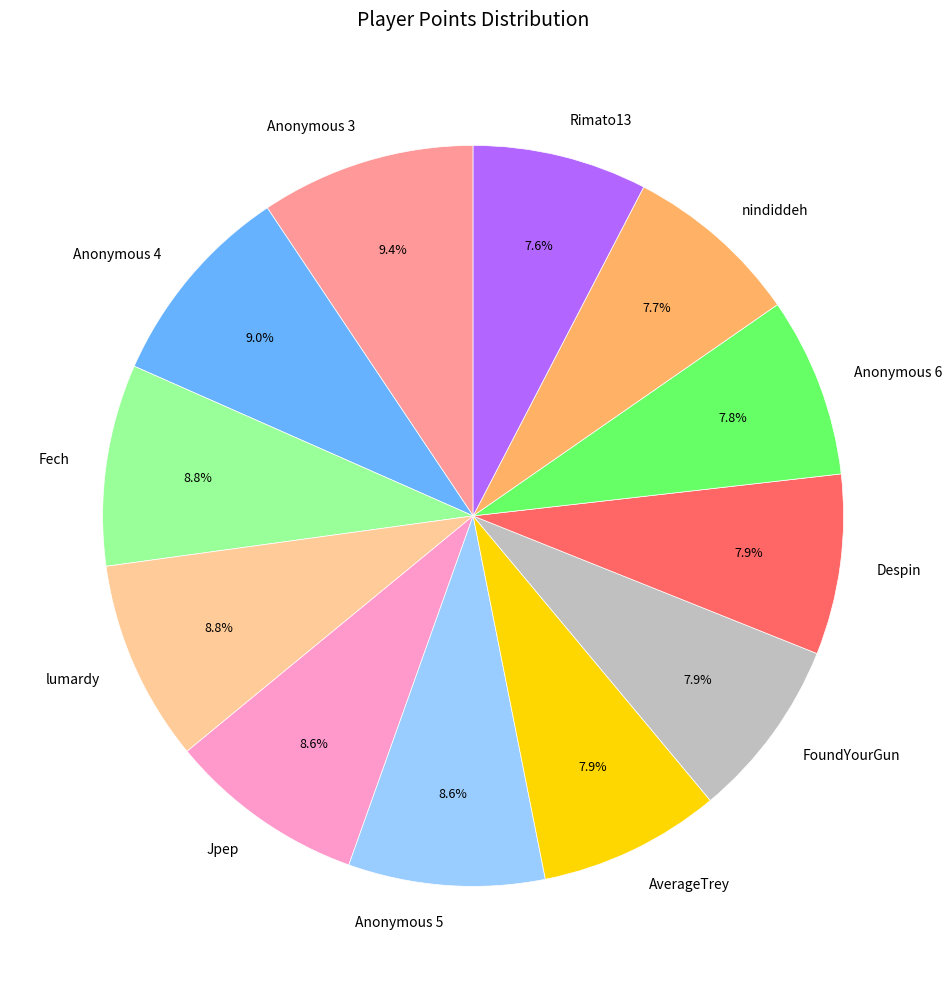

Does nindiddeh represent more than half of the total?

No